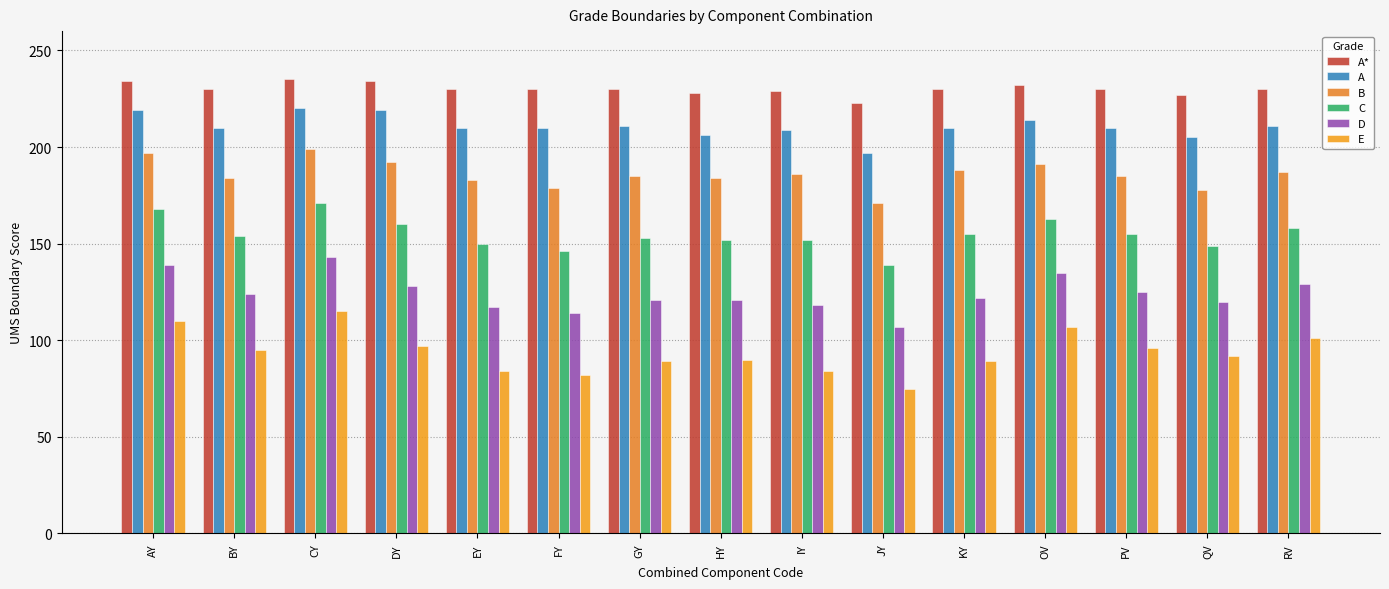

Rank the series at DY from highest to lowest value.

A*, A, B, C, D, E